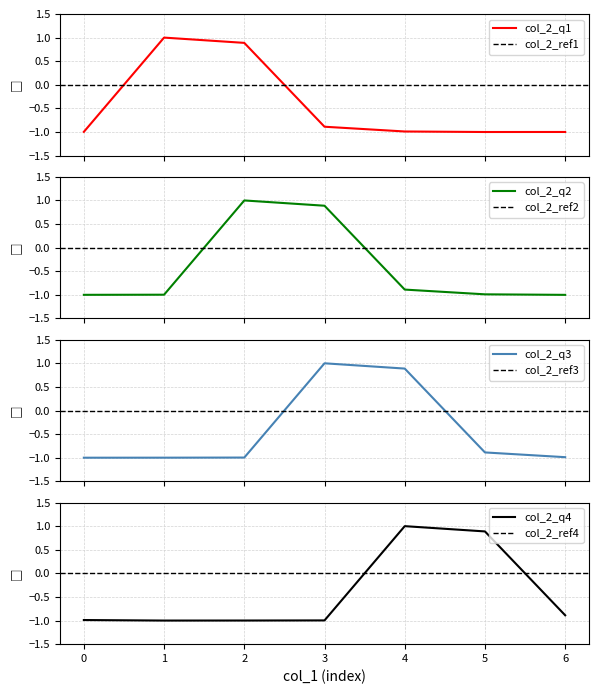

The value of col_2_q4 at 0 is -1.6. True or false?

False